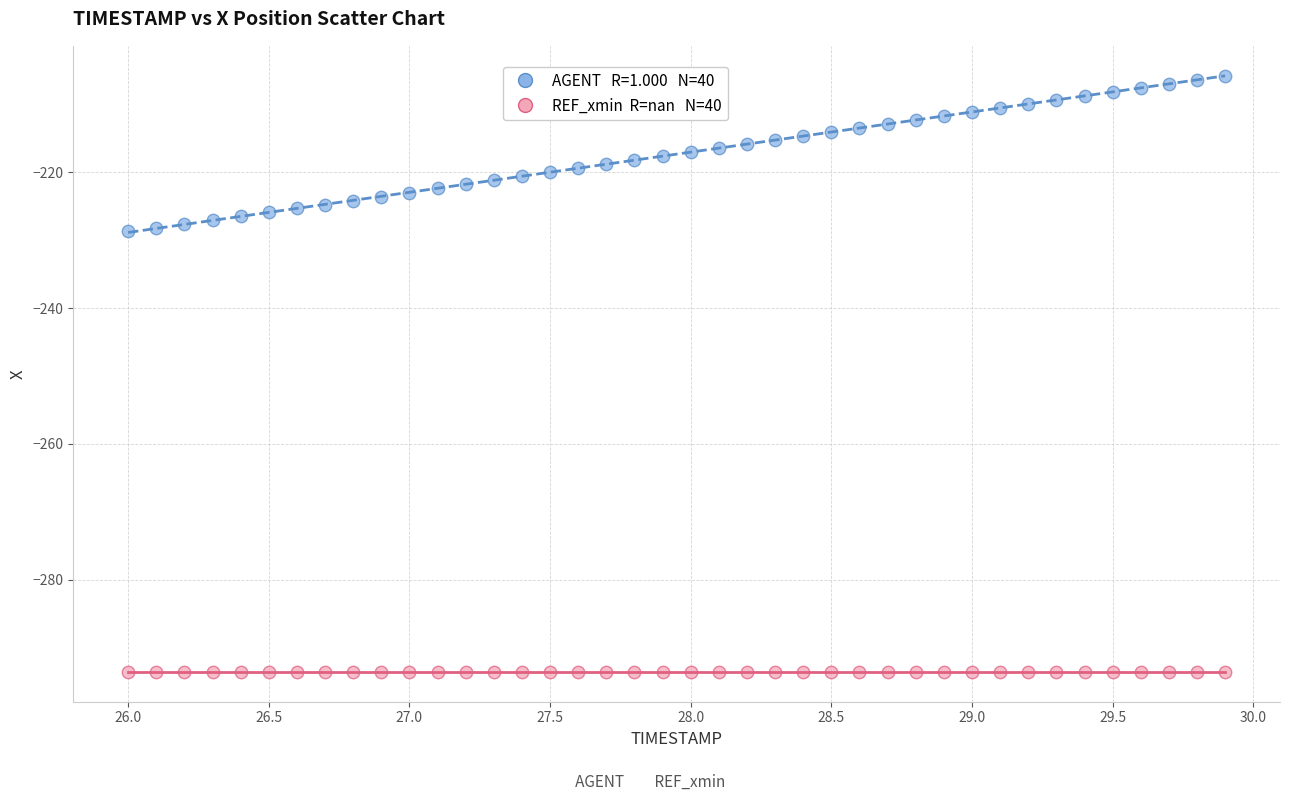

How many data points are displayed?

80